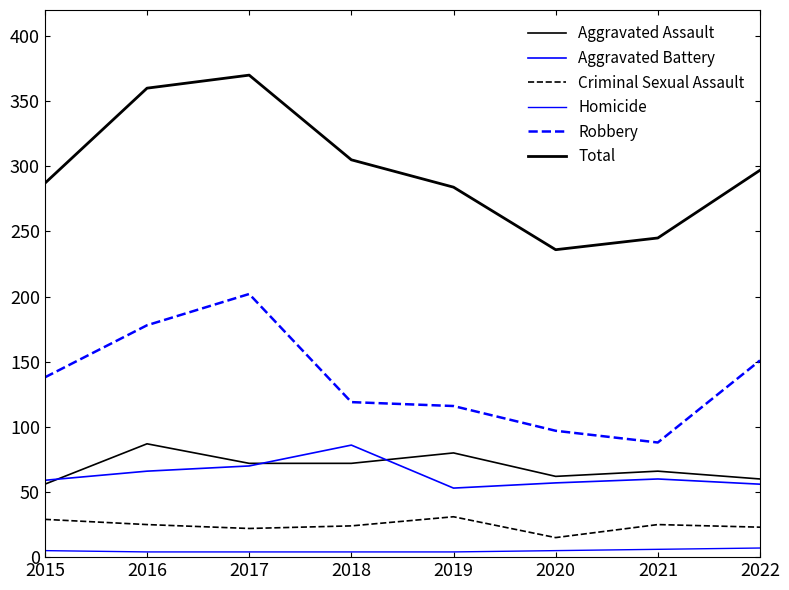

Read the Criminal Sexual Assault value at 2016, to the nearest 5.

25